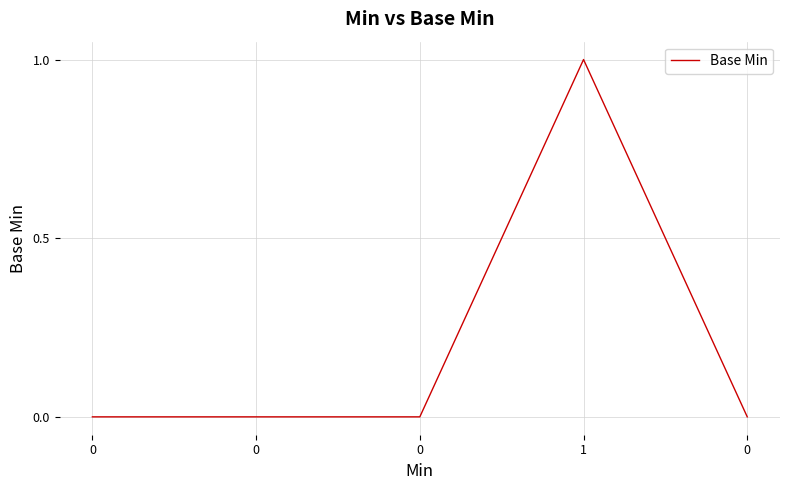

Is it true that the value at 1 is 1?

True